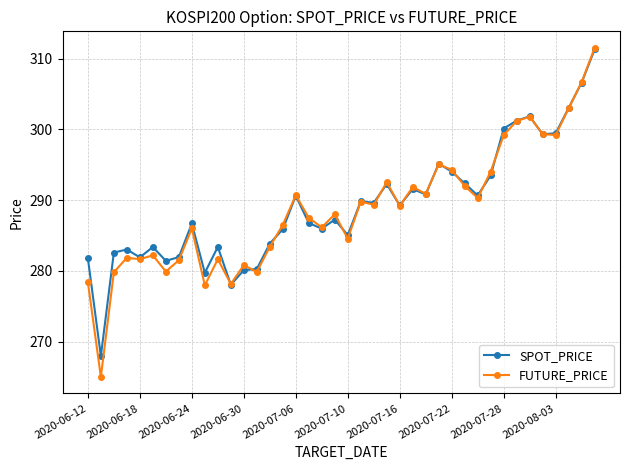

What is the maximum value for SPOT_PRICE?

311.3